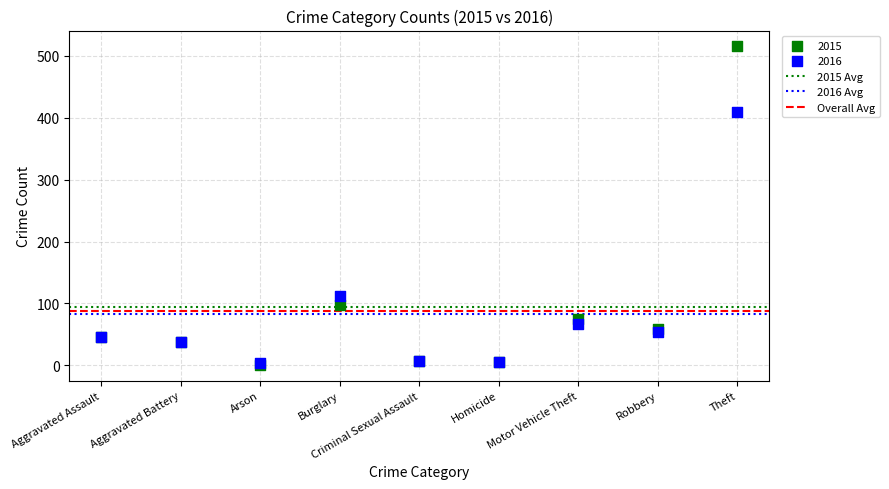

In the 2016 series, what Y value is closest to 206?

112